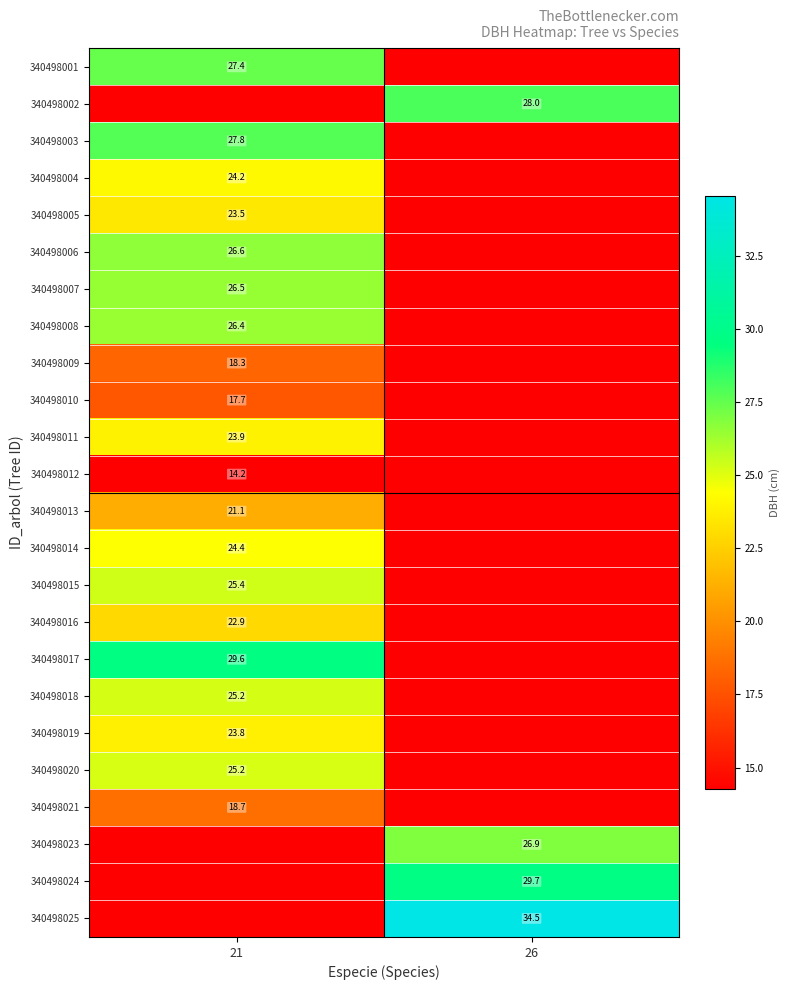

What is the greatest value displayed?

34.5